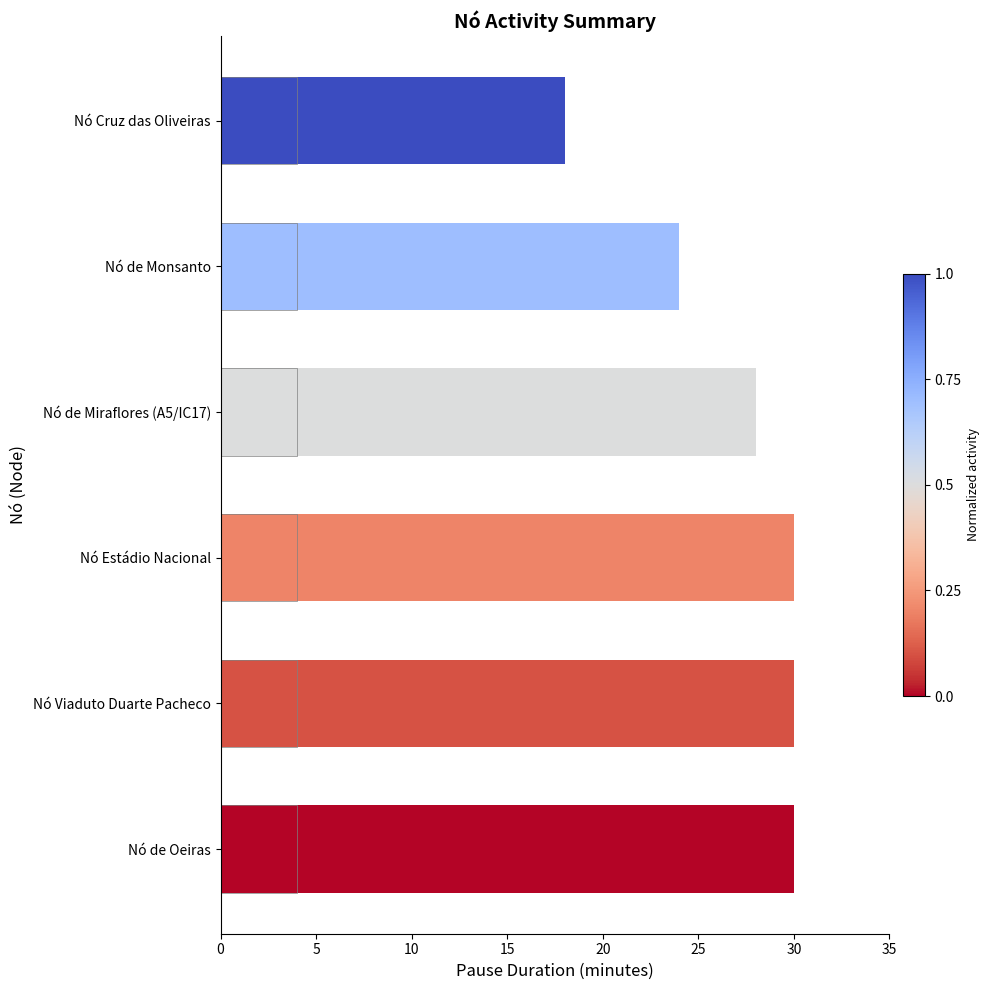

Which series changed the most between 15 and 25?

Pause Duration (min)